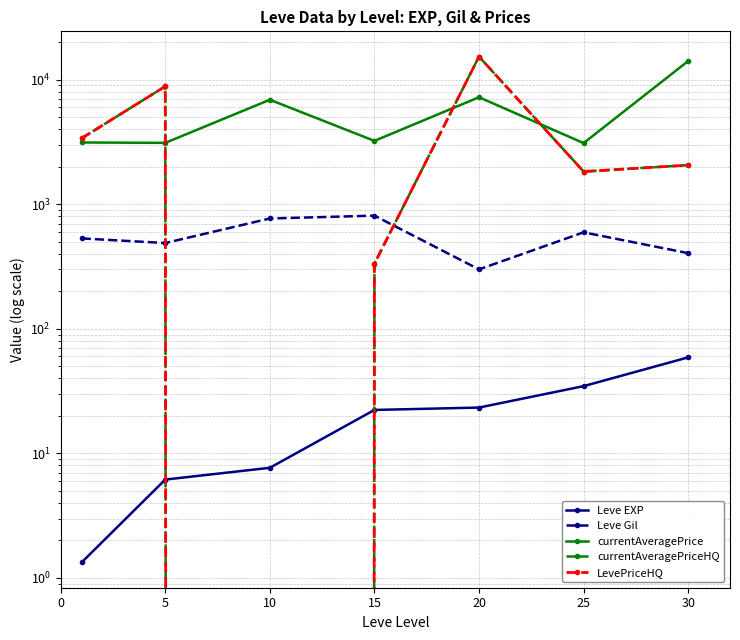

Is this an area chart (filled region under the line)?

No